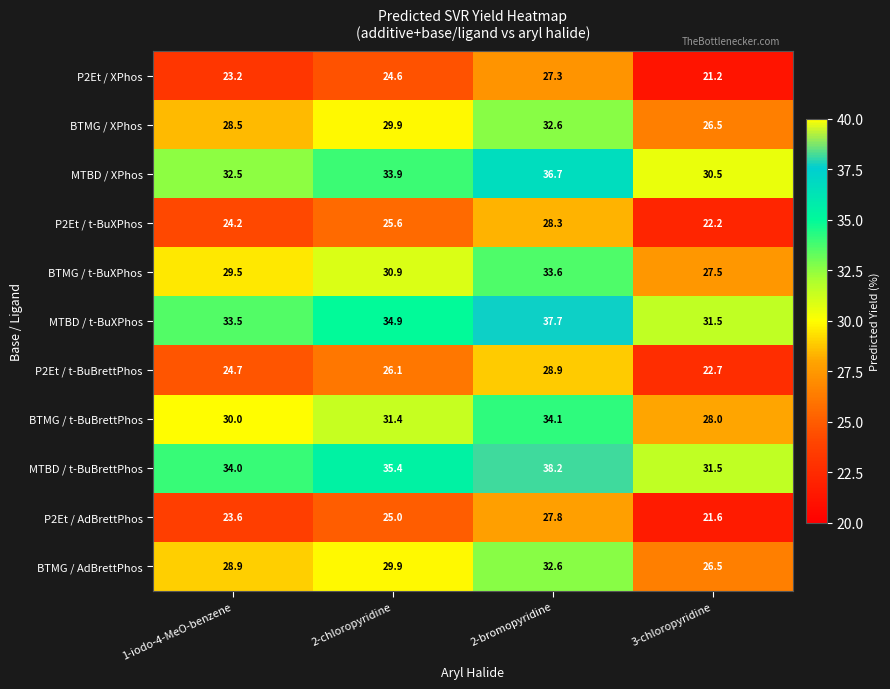

What value does the P2Et / XPhos series have at 1-iodo-4-MeO-benzene?

23.2